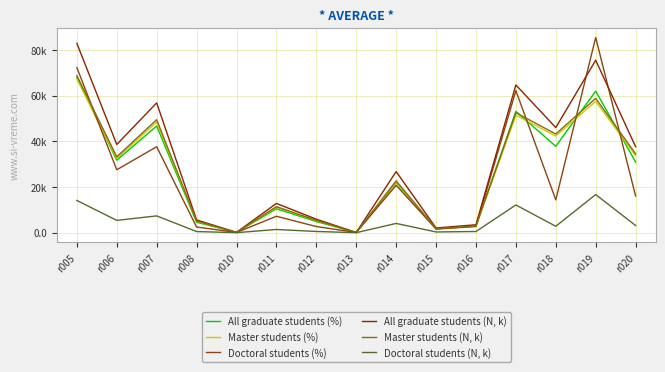

Does the chart have visible grid lines?

Yes